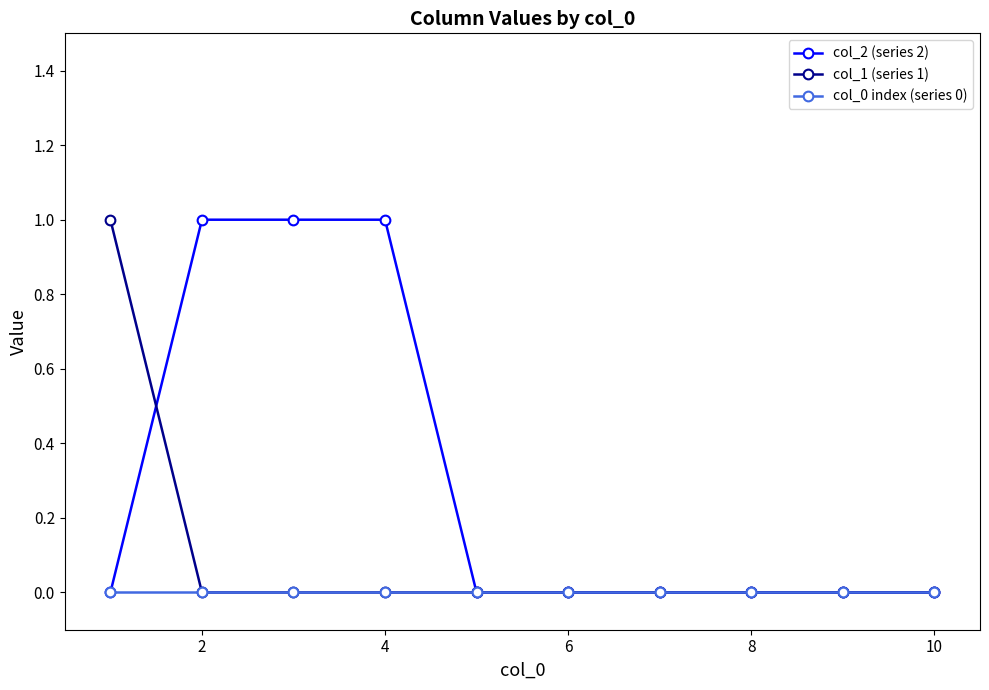

Which series has the largest total across all categories?

col_2 (series 2)